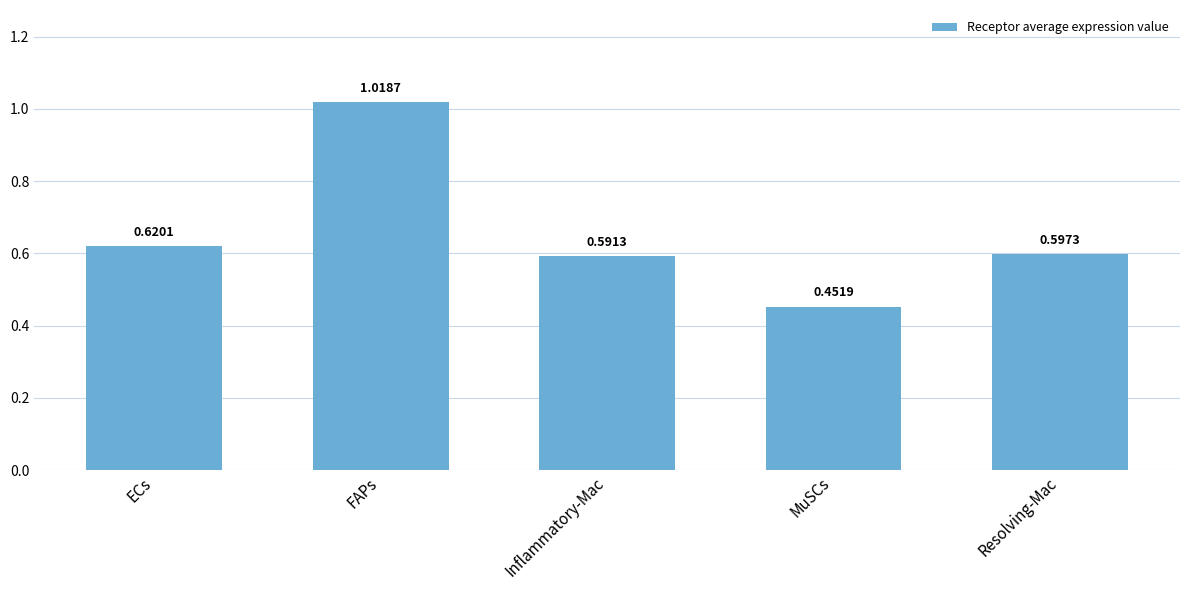

At which category does the chart reach its minimum across all series?

MuSCs